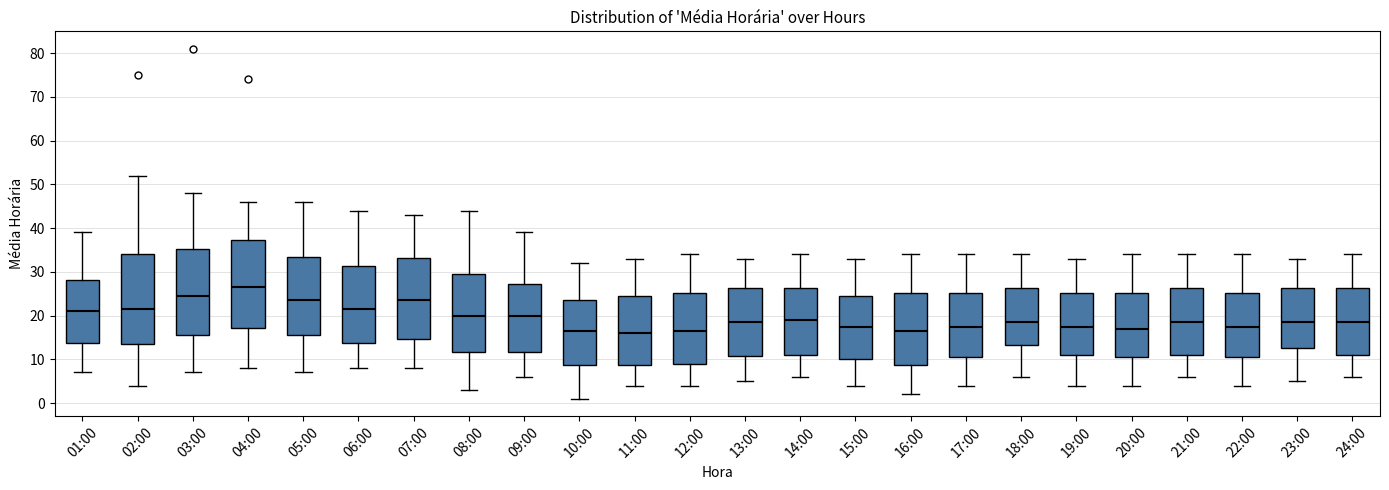

Reading left to right, transcribe this box plot: for each box, give where its median line is, the range the box spans, and where its two whiskers end, as read against the y-axis. The values are not printed on the chart, so give them approximately, as read against the axis.

01:00: median 21, box 14 to 28, whiskers 7 to 39
02:00: median 22, box 14 to 34, whiskers 4 to 52
03:00: median 25, box 16 to 35, whiskers 7 to 48
04:00: median 27, box 17 to 37, whiskers 8 to 46
05:00: median 24, box 16 to 34, whiskers 7 to 46
06:00: median 22, box 14 to 31, whiskers 8 to 44
07:00: median 24, box 15 to 33, whiskers 8 to 43
08:00: median 20, box 12 to 30, whiskers 3 to 44
09:00: median 20, box 12 to 27, whiskers 6 to 39
10:00: median 17, box 9 to 24, whiskers 1 to 32
11:00: median 16, box 9 to 25, whiskers 4 to 33
12:00: median 17, box 9 to 25, whiskers 4 to 34
13:00: median 19, box 11 to 26, whiskers 5 to 33
14:00: median 19, box 11 to 26, whiskers 6 to 34
15:00: median 18, box 10 to 25, whiskers 4 to 33
16:00: median 17, box 9 to 25, whiskers 2 to 34
17:00: median 18, box 11 to 25, whiskers 4 to 34
18:00: median 19, box 13 to 26, whiskers 6 to 34
19:00: median 18, box 11 to 25, whiskers 4 to 33
20:00: median 17, box 11 to 25, whiskers 4 to 34
21:00: median 19, box 11 to 26, whiskers 6 to 34
22:00: median 18, box 11 to 25, whiskers 4 to 34
23:00: median 19, box 13 to 26, whiskers 5 to 33
24:00: median 19, box 11 to 26, whiskers 6 to 34